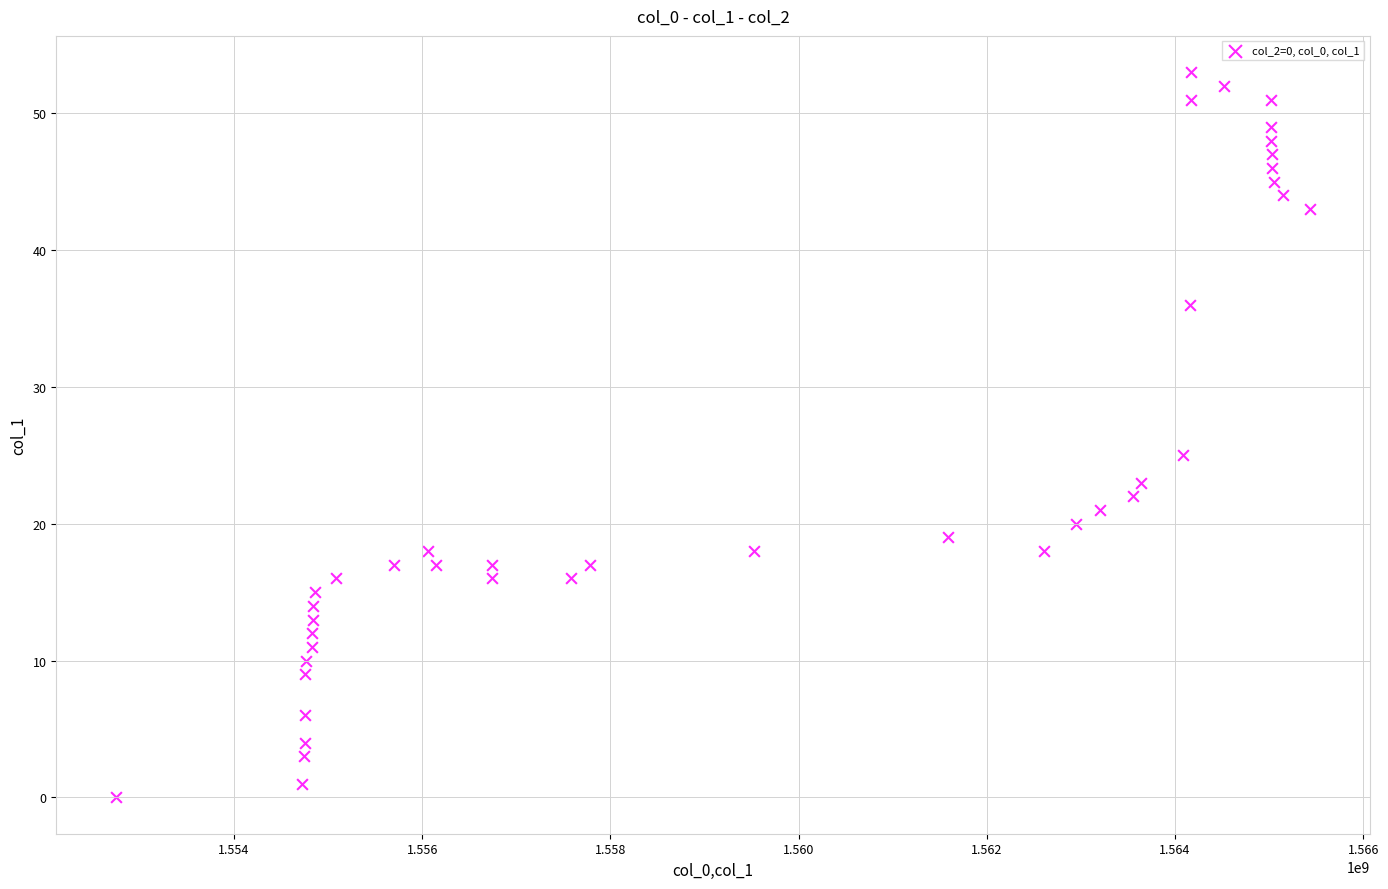

What is the range of Y values (max minus min)?

53